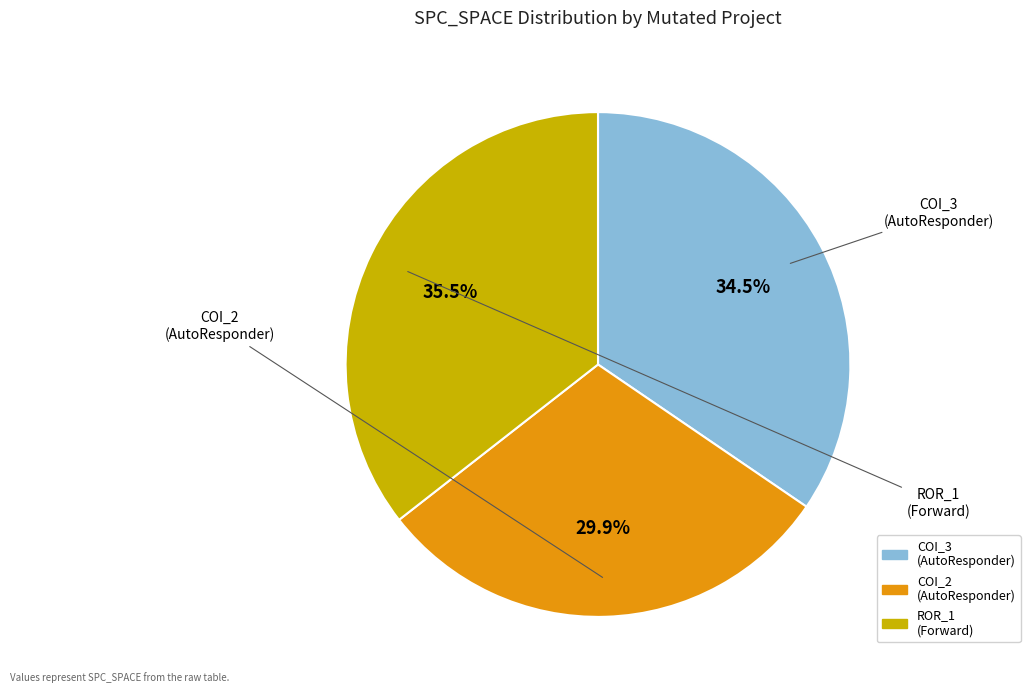

Does any single category account for the majority?

No